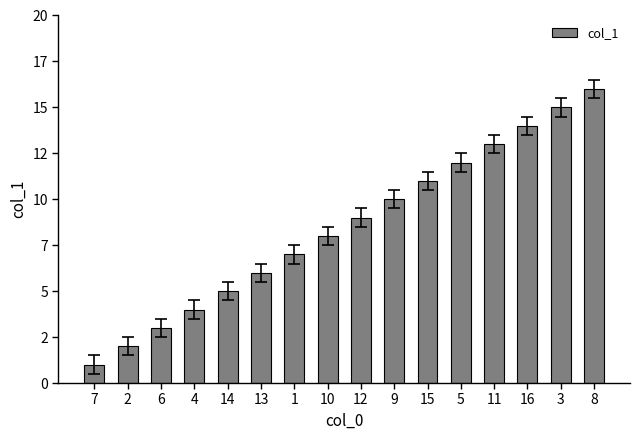

What is the label of the 8th bar from the right?

12